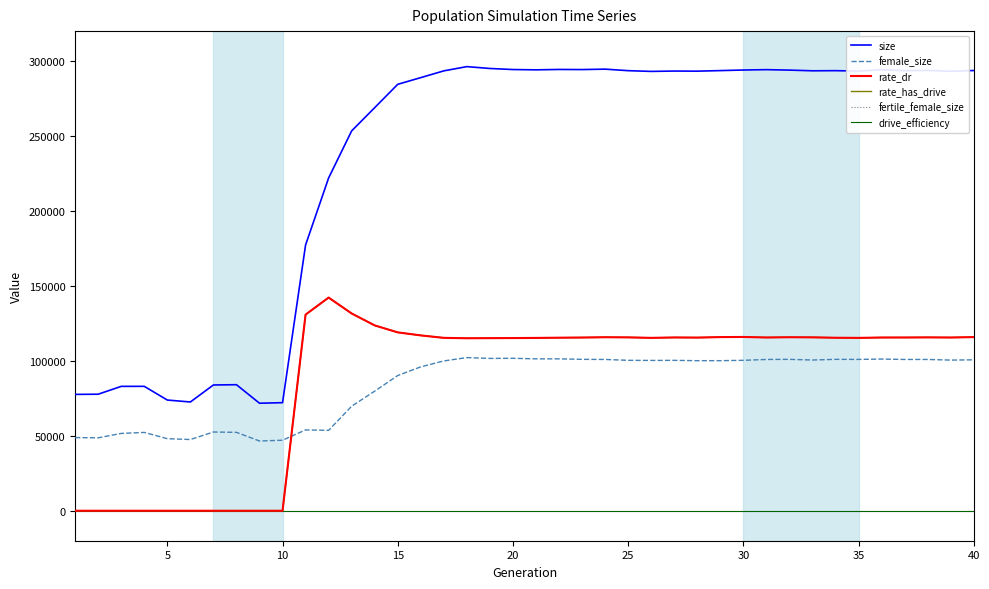

Does the chart display data point markers on the line(s)?

No